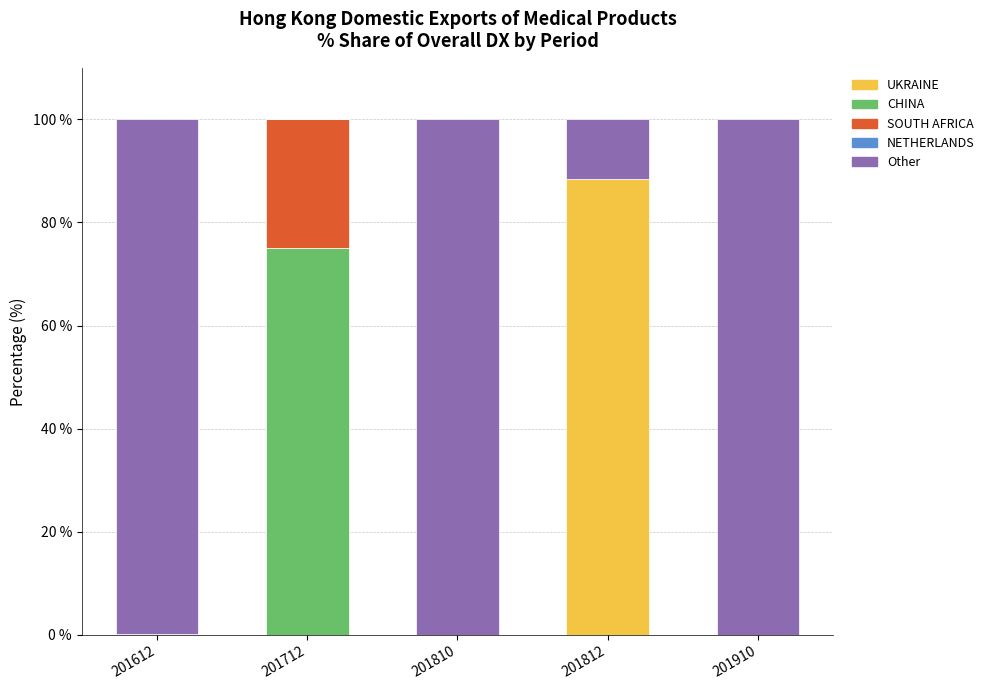

At which label does UKRAINE reach its peak?

201812